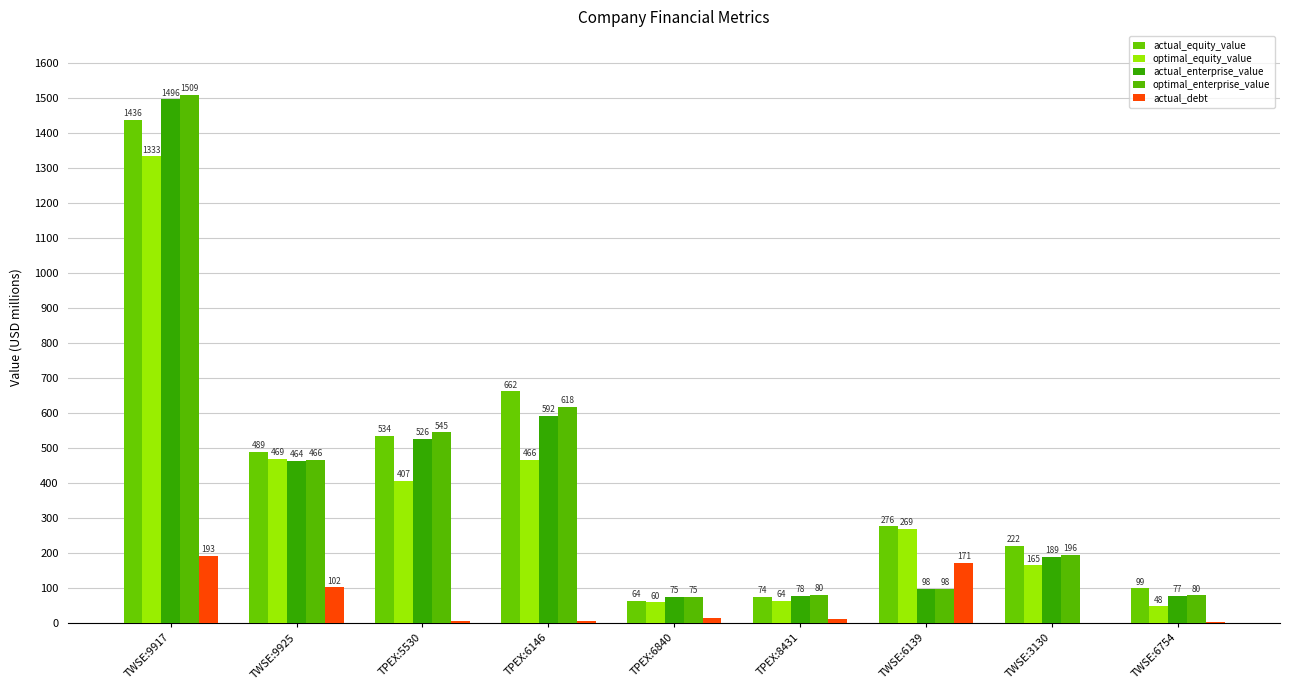

Which series has the largest range (max minus min)?

optimal_enterprise_value